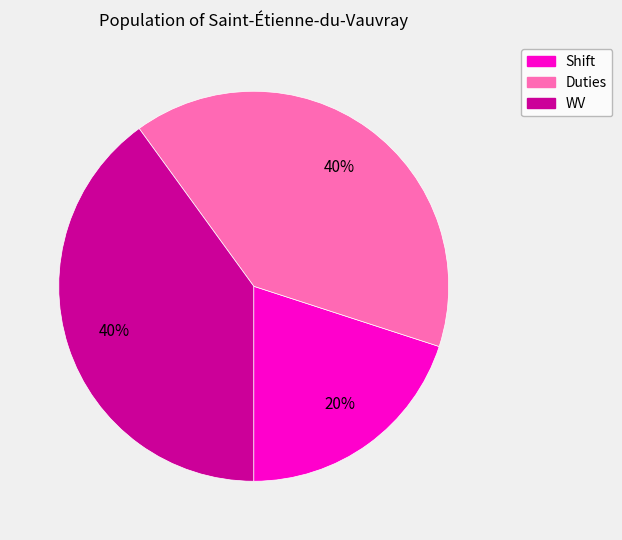

Is it true that Duties is 47% of the pie?

False